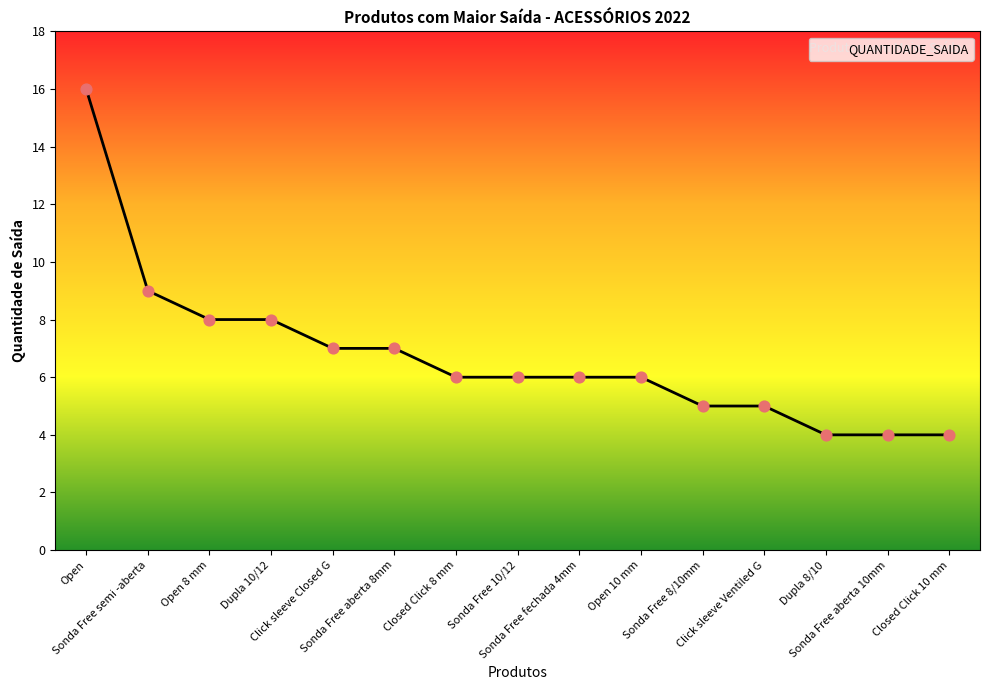

What is the ratio of the value at Click sleeve Ventiled G to the value at Sonda Free 8/10mm?

1.0